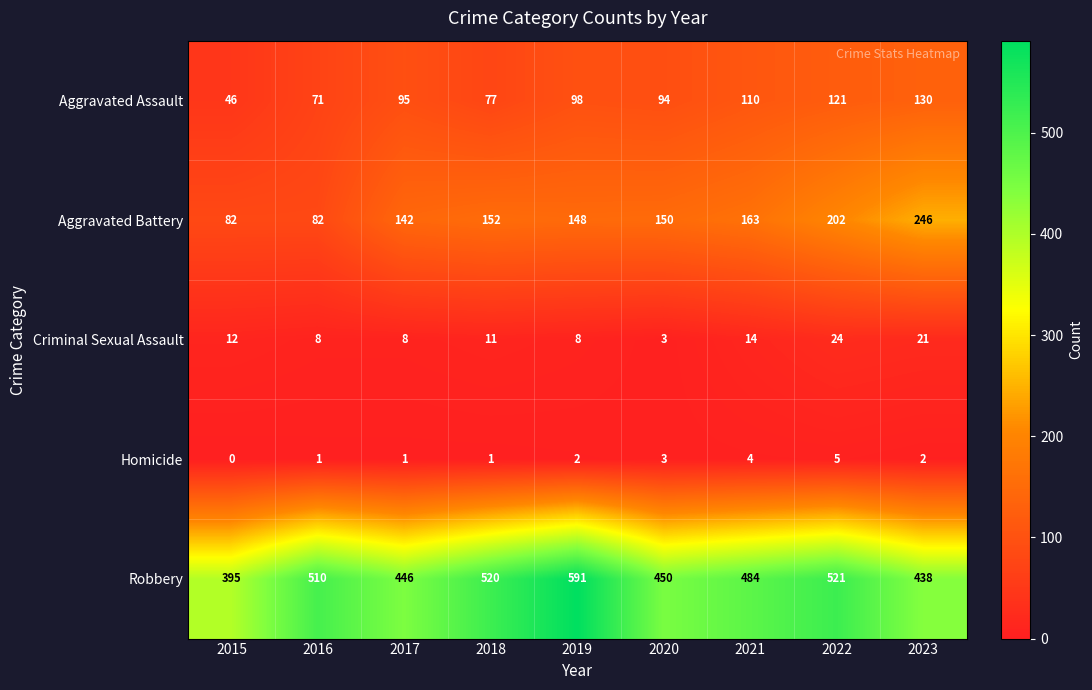

What is the total value across all series at 2015?

535